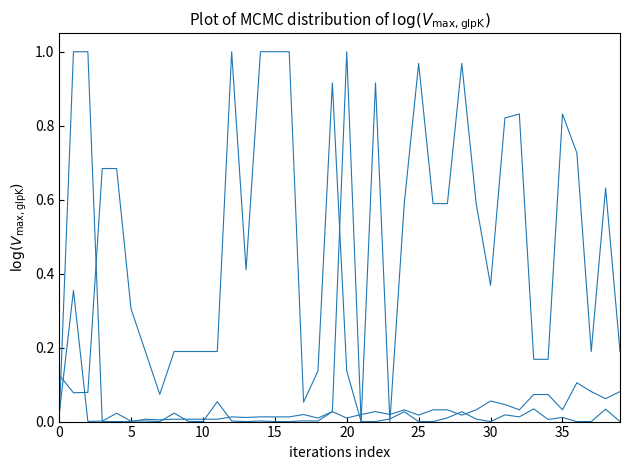

Does the chart display data point markers on the line(s)?

No